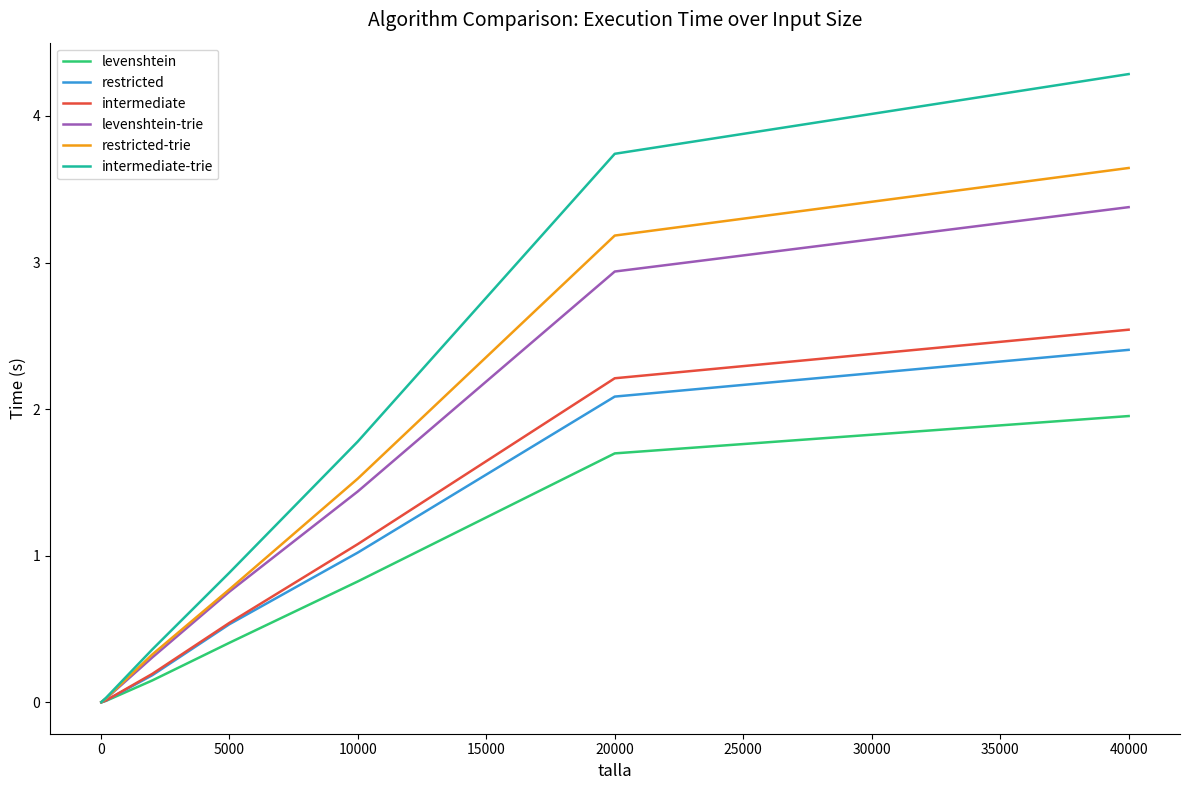

What is the maximum value for levenshtein?

2.0